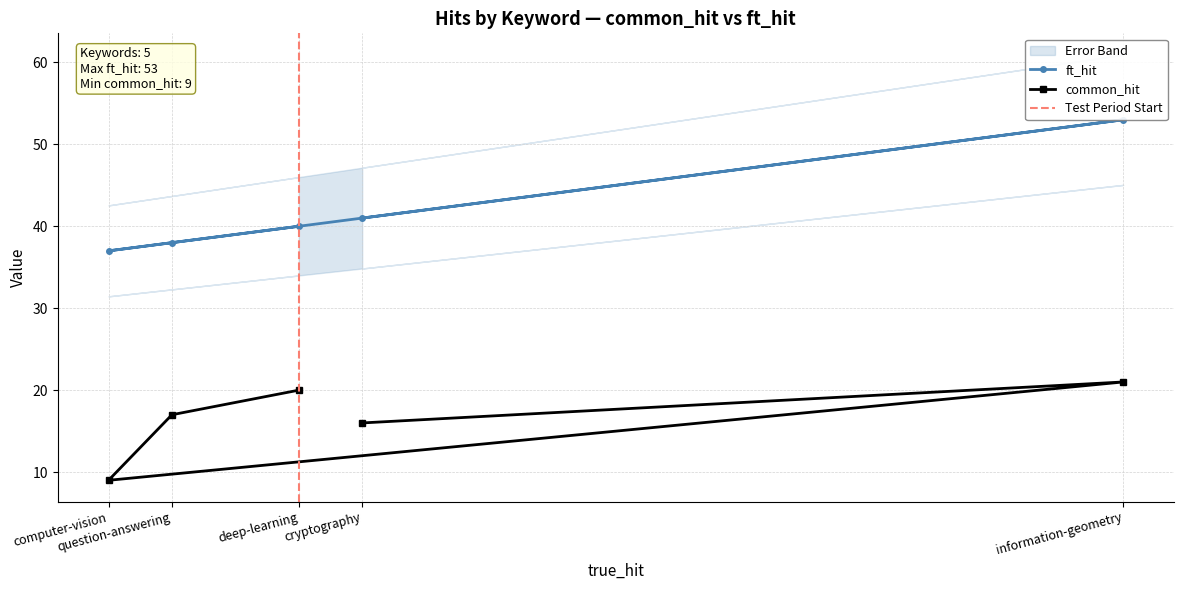

Which series has the largest range (max minus min)?

ft_hit